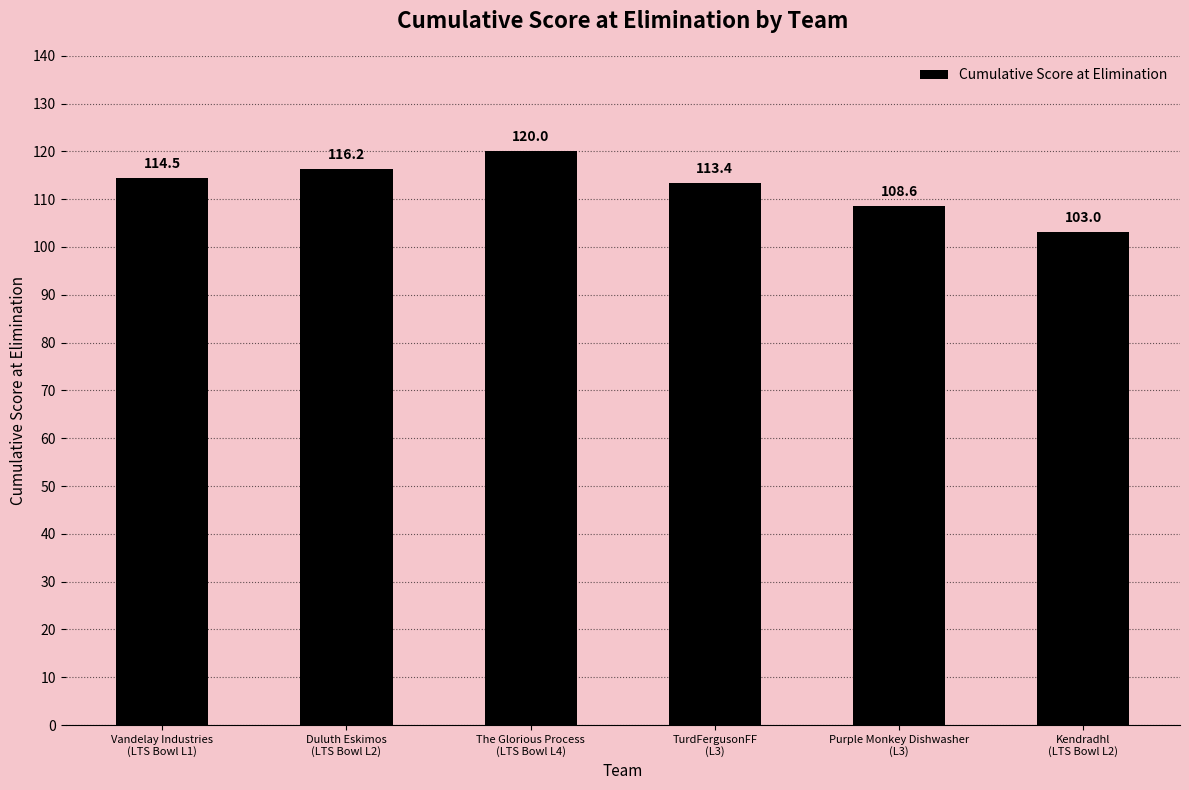

List the labels in order of value, smallest first.

Kendradhl
(LTS Bowl L2), Purple Monkey Dishwasher
(L3), TurdFergusonFF
(L3), Vandelay Industries
(LTS Bowl L1), Duluth Eskimos
(LTS Bowl L2), The Glorious Process
(LTS Bowl L4)